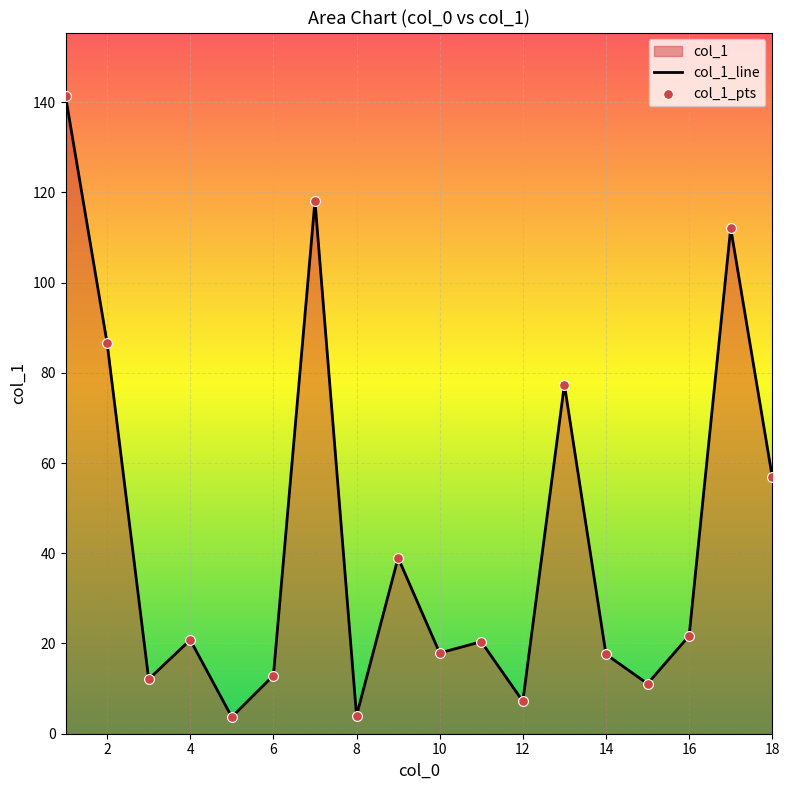

What is the change in value from 15 to 9?

+27.9